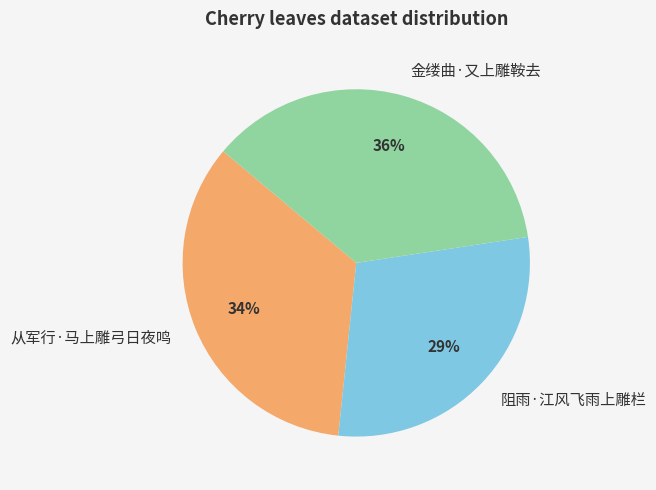

What is the smallest slice in the pie chart?

阻雨·江风飞雨上雕栏